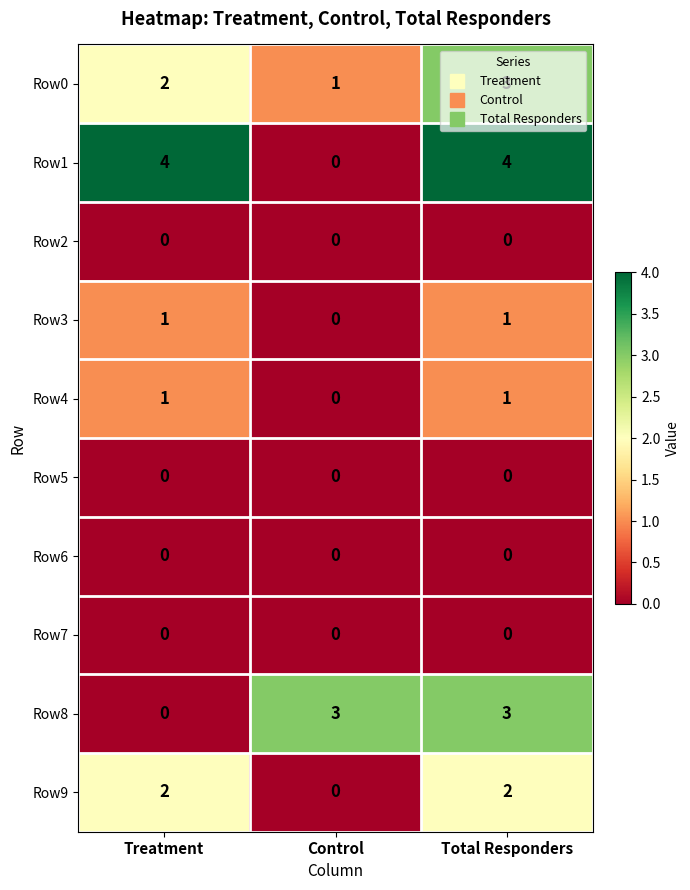

Which series changed the most between Control and Total Responders?

Row1